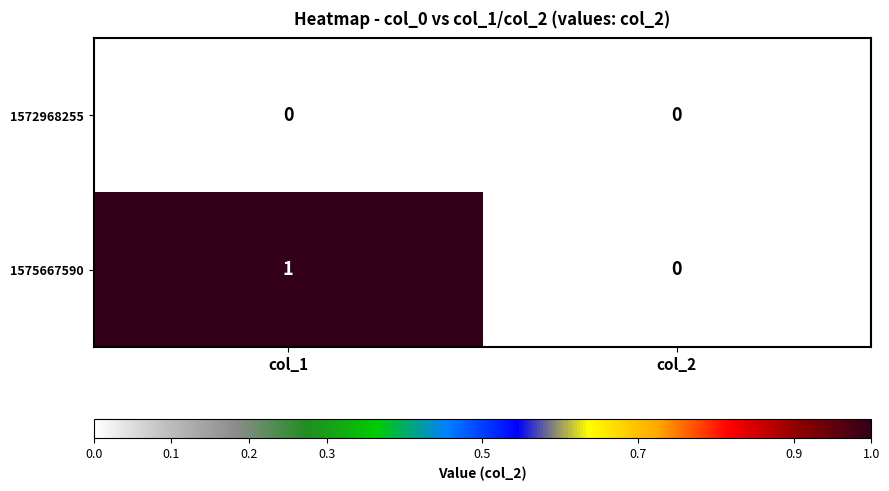

List the series in order of their overall mean, lowest first.

1572968255, 1575667590